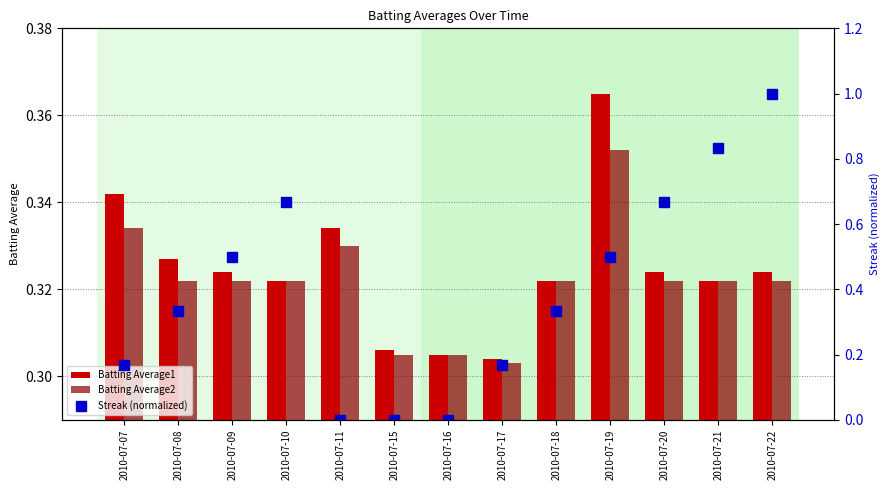

How many positive values does the Streak (normalized) series have?

10